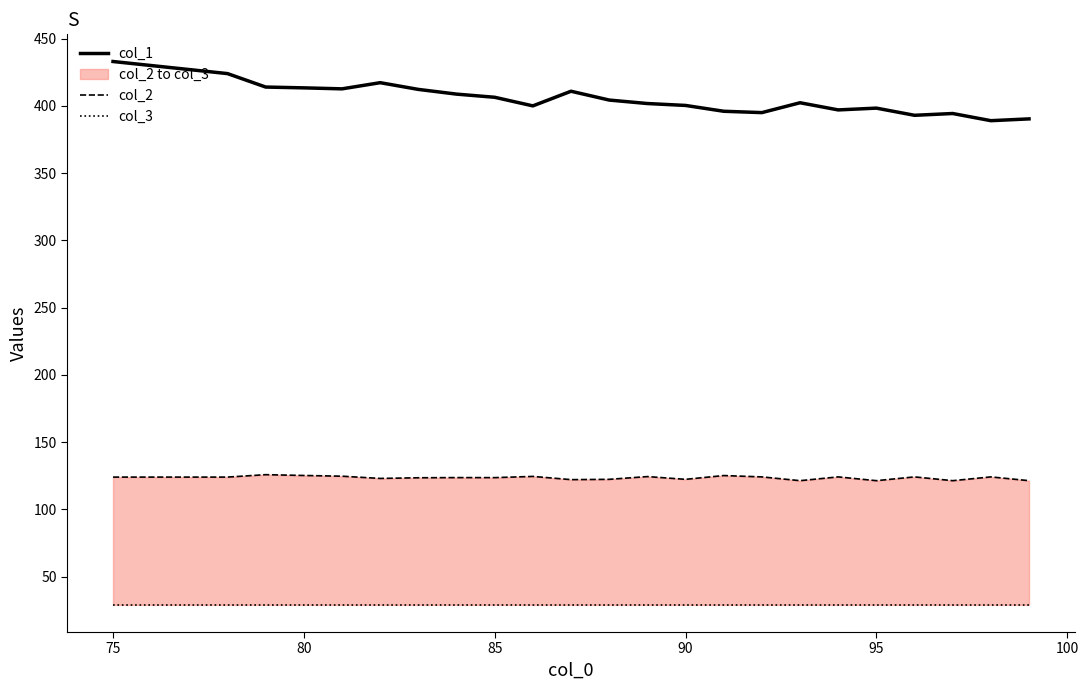

What is the lowest value of the col_1 series?

389.0